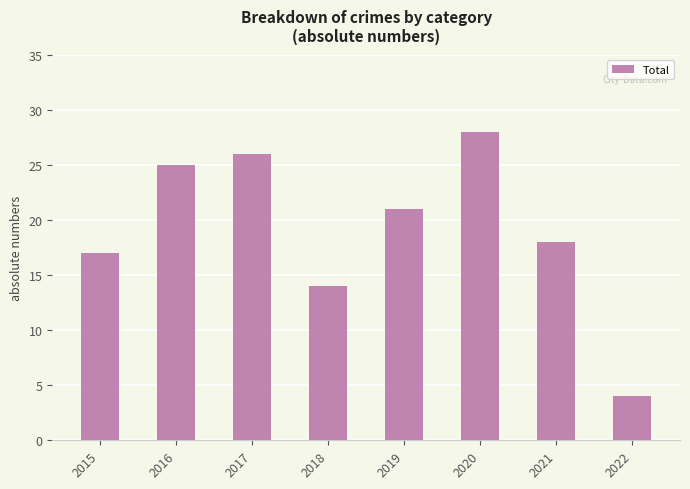

Reading right to left, what are all the values shown in this chart?

2022=4	2021=18	2020=28	2019=21	2018=14	2017=26	2016=25	2015=17